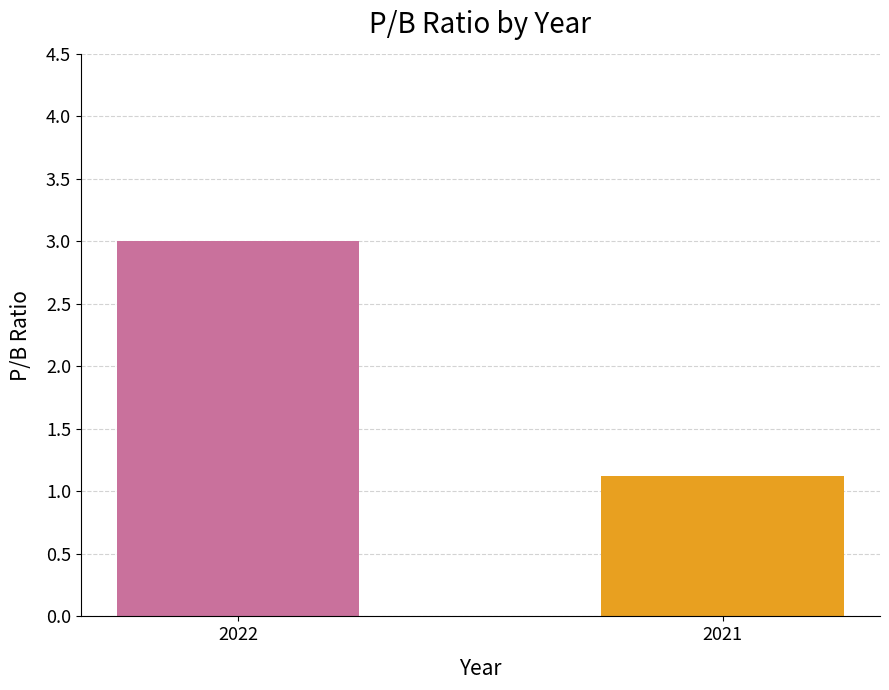

Which category has the lowest value across all series?

2021